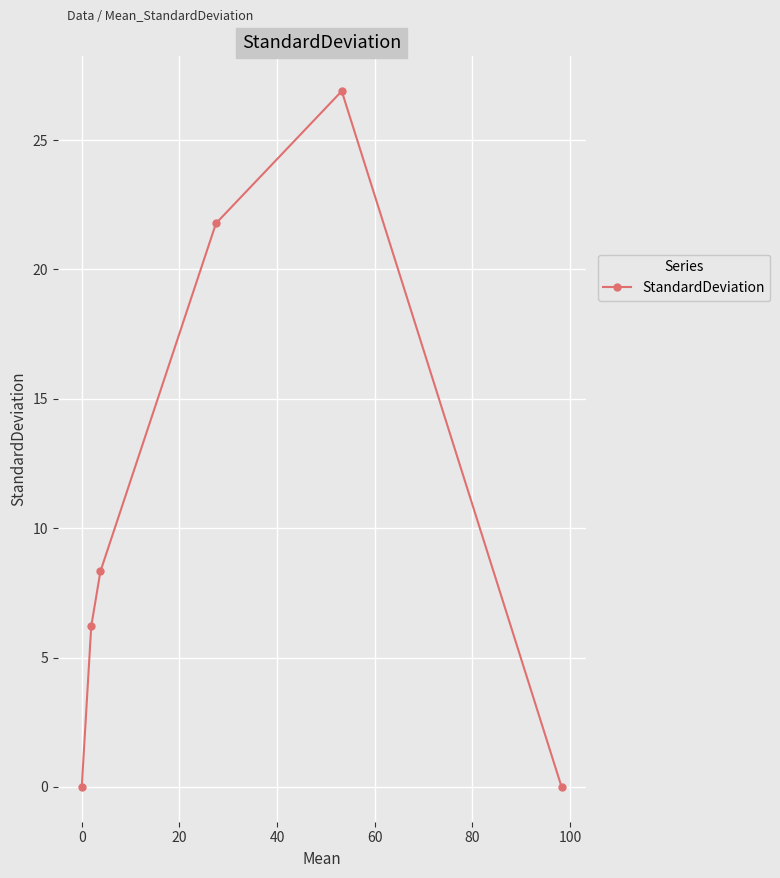

What is the average value?

10.5